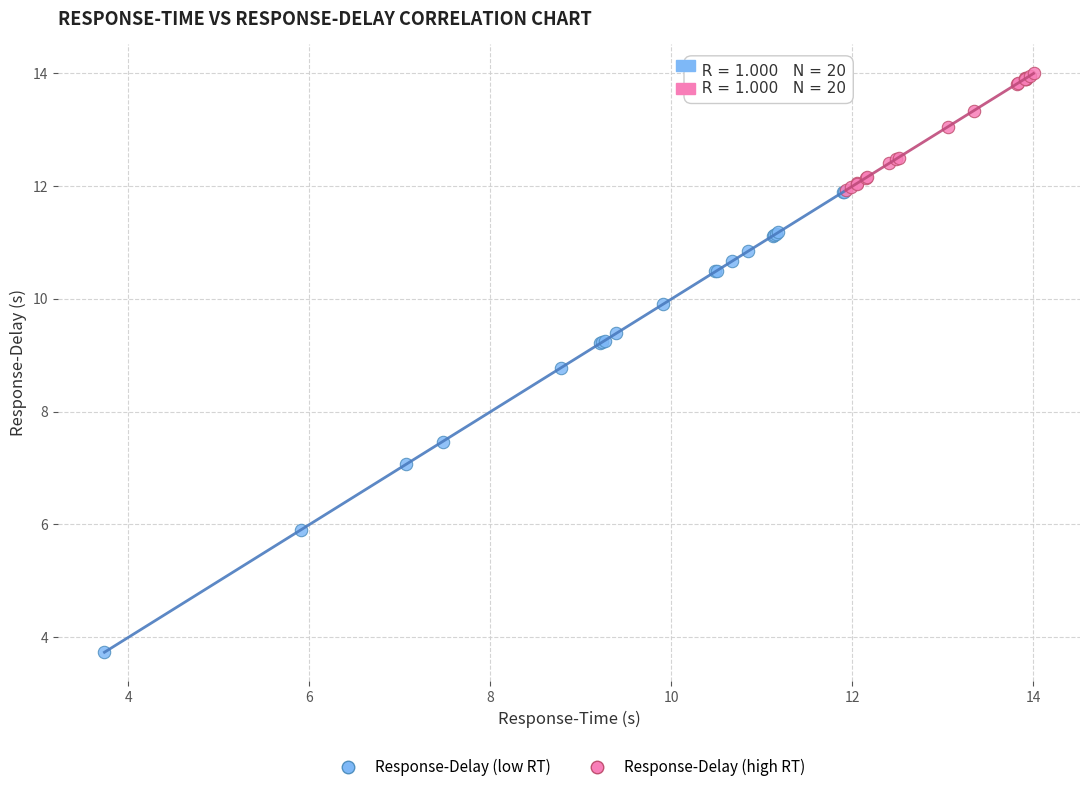

Which series reaches the minimum Y coordinate?

Response-Delay (low RT)